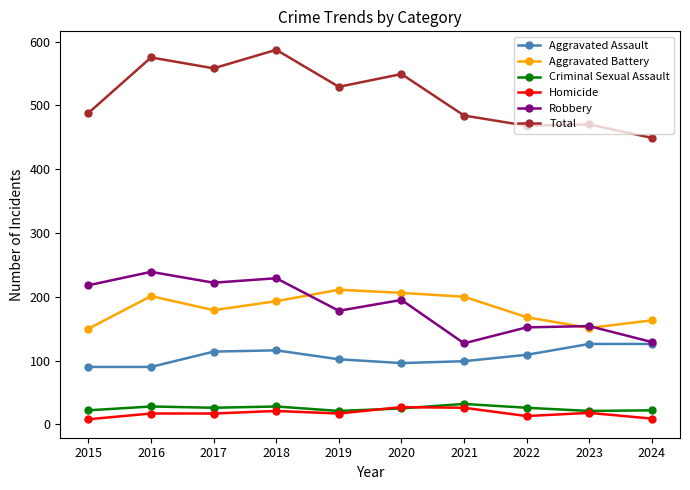

True or false: Robbery has more than 2 interior local peaks.

True